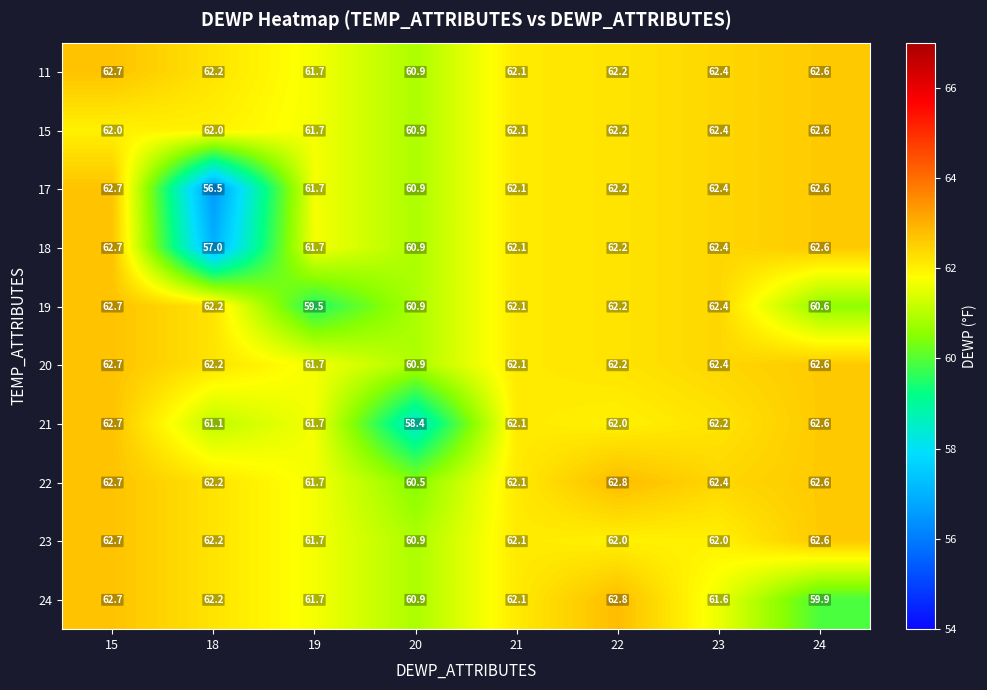

What is the total value across all series at 21?

621.0